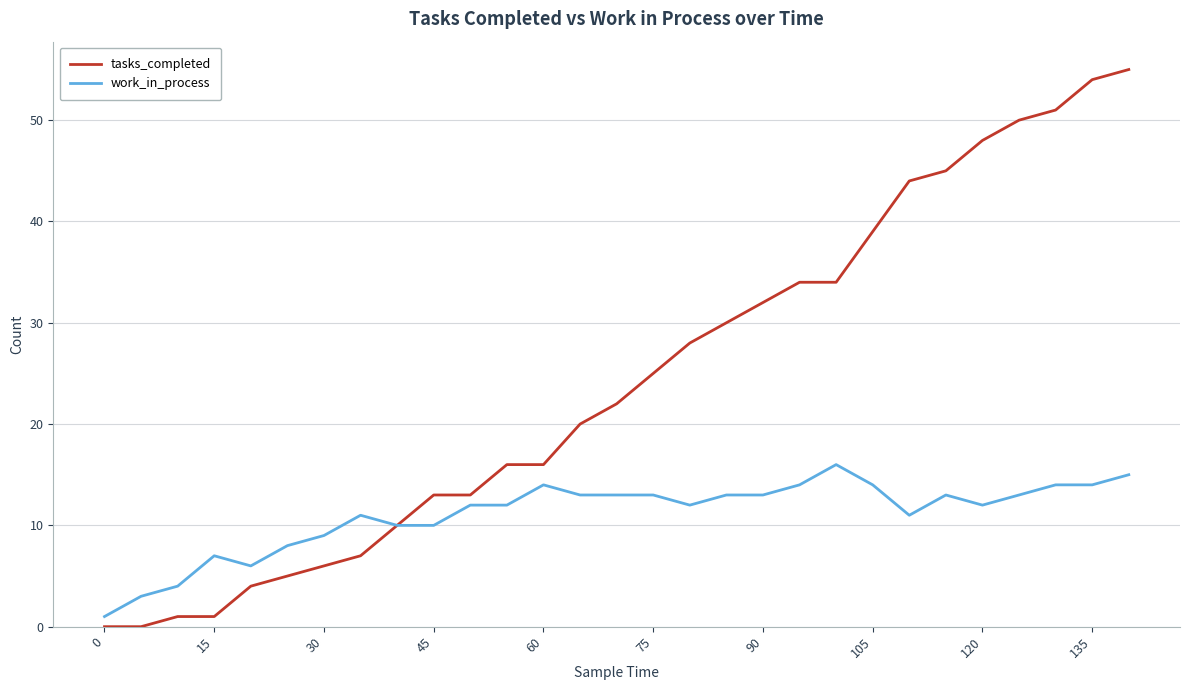

Which series has the largest total across all categories?

tasks_completed